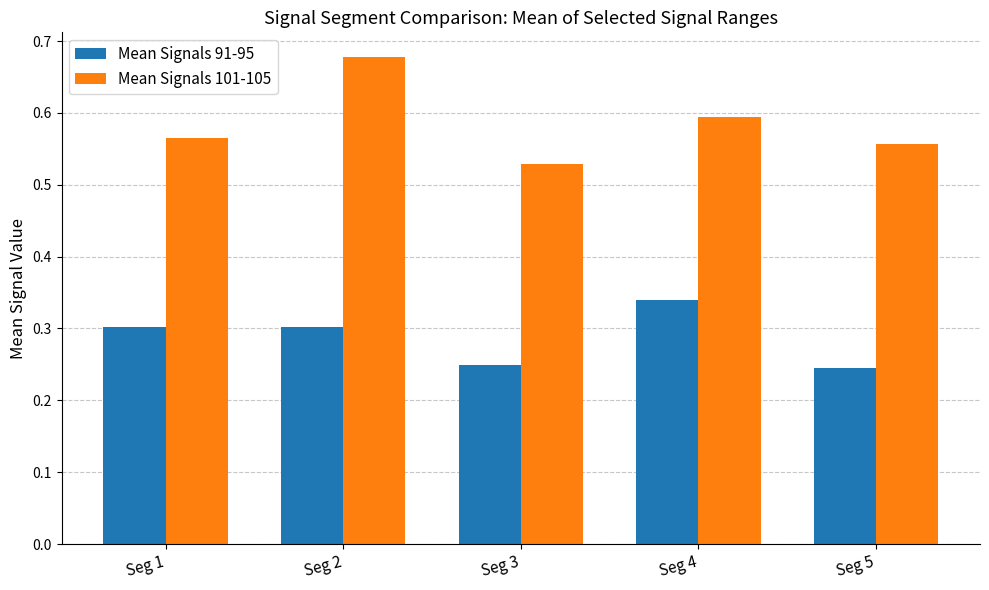

True or false: Mean Signals 91-95 has a value of 0.1 at Seg 3.

False